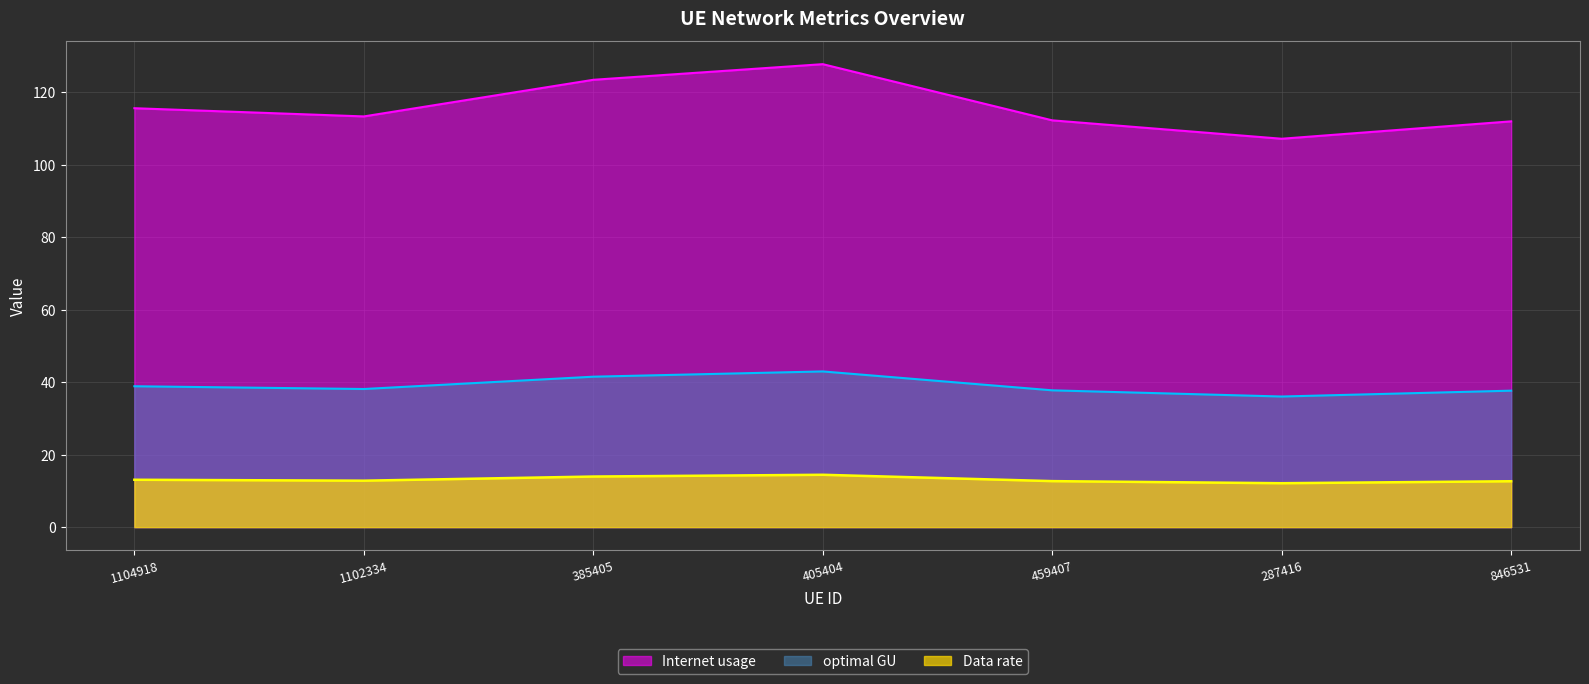

Which series has the largest range (max minus min)?

Internet usage